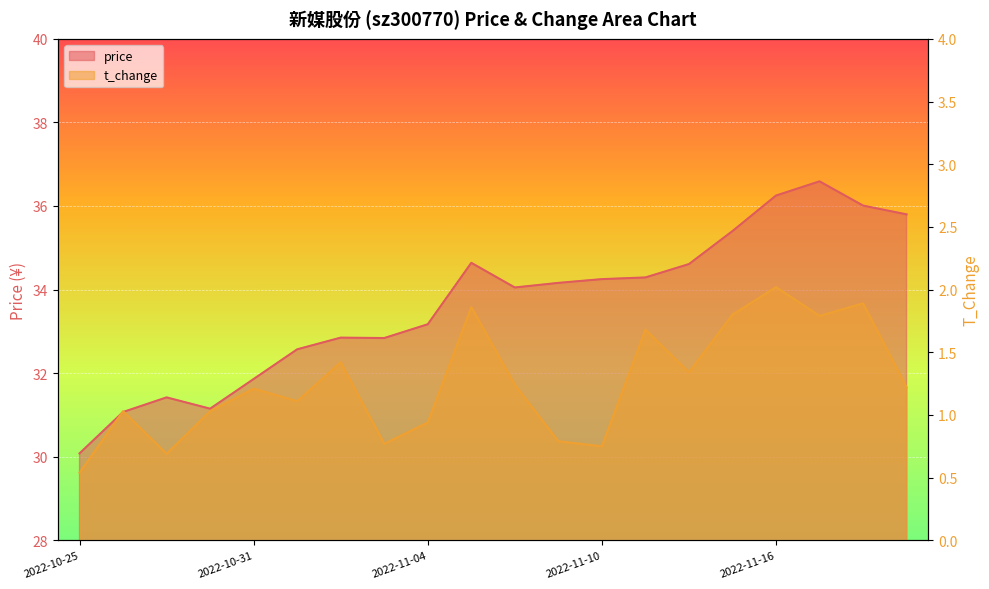

Which series has the largest total across all categories?

price